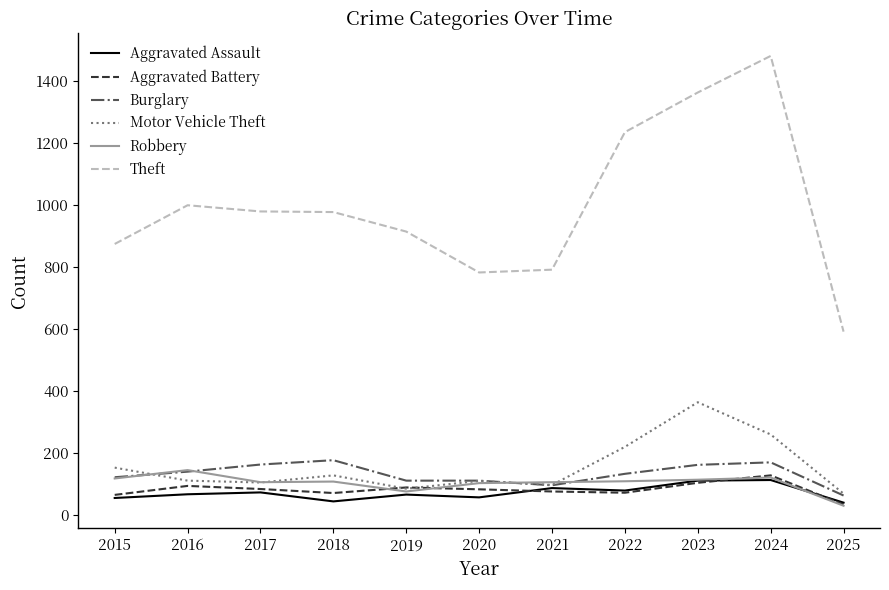

What is the highest value of the Aggravated Assault series?

112